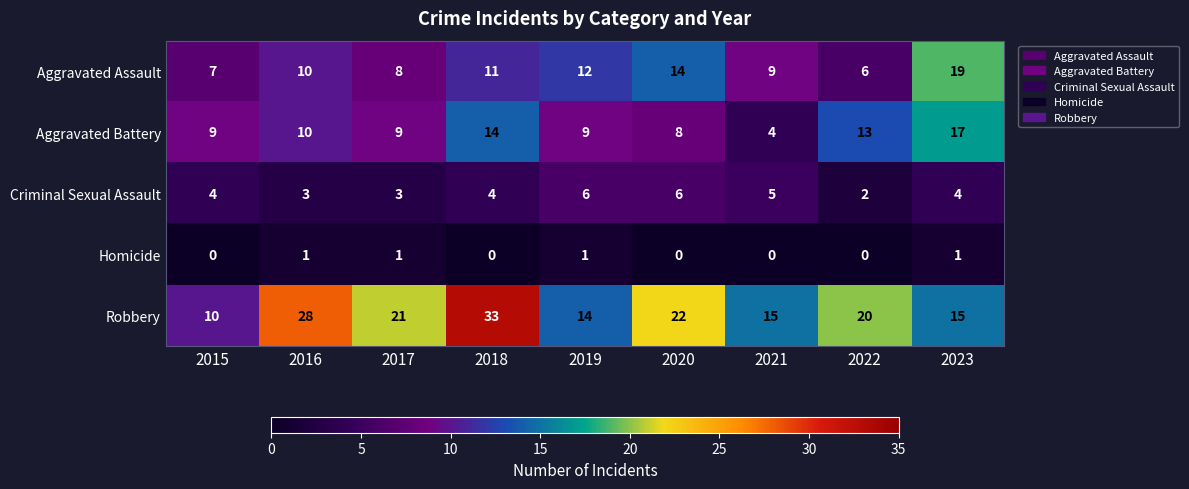

At which category is the sum across all series the highest?

2018